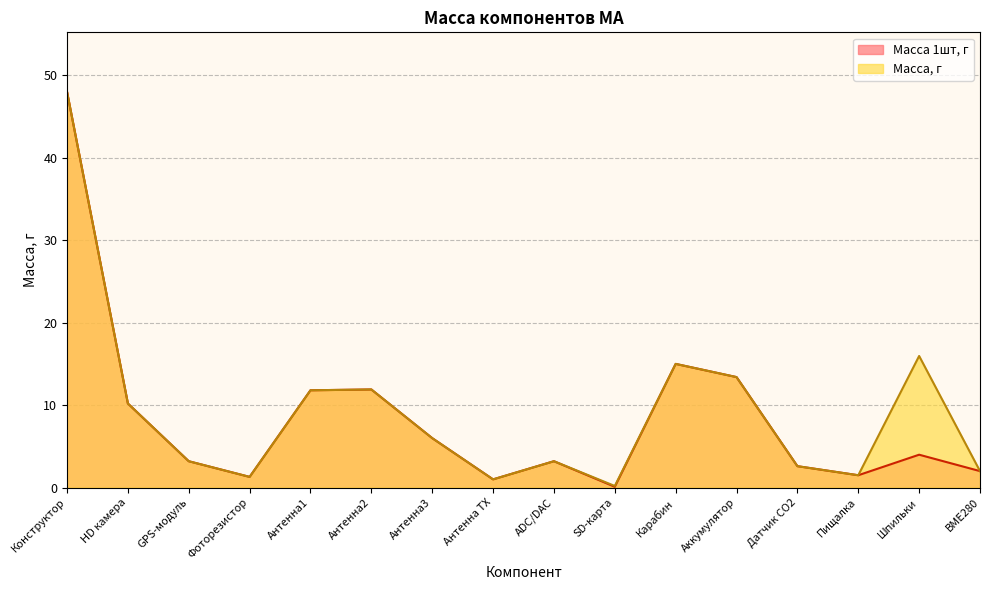

Is the value of Масса, г at Аккумулятор greater than the value of Масса 1шт, г at Конструктор?

No